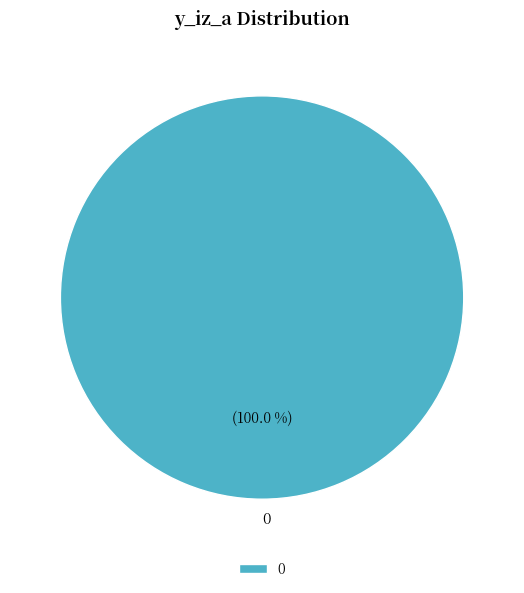

Is it true that 0 is 100% of the pie?

True